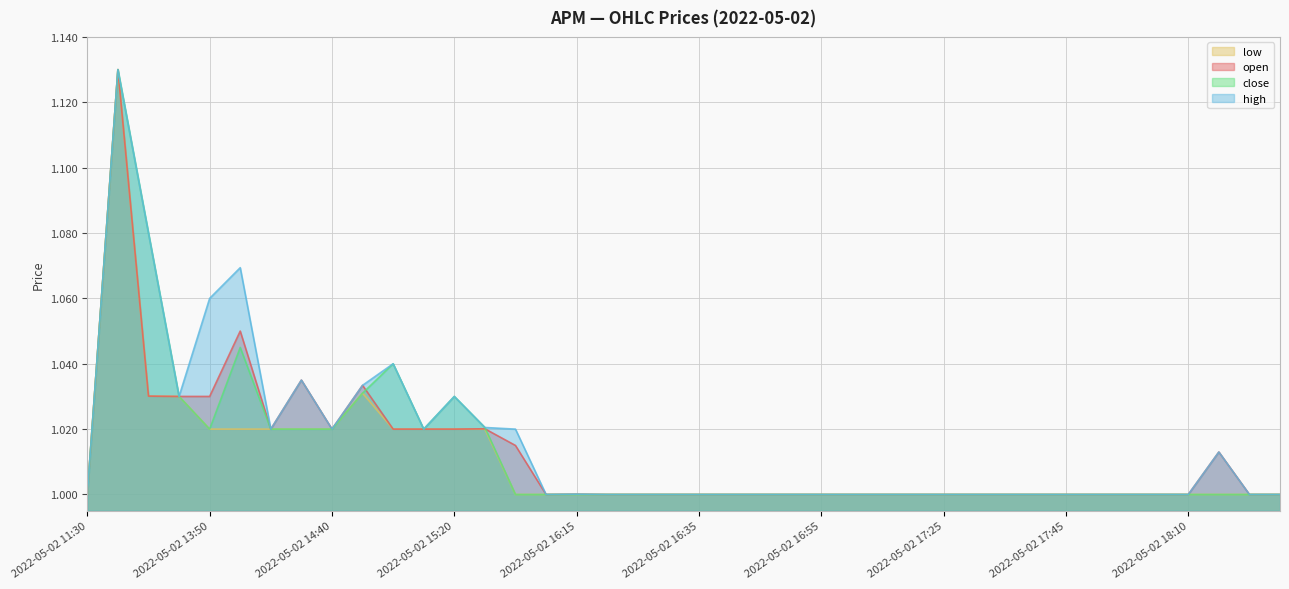

What position from the left is 2022-05-02 14:00?

7